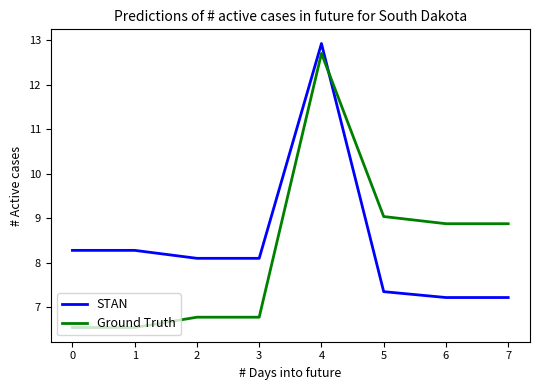

What are all the series names shown in the legend?

STAN, Ground Truth